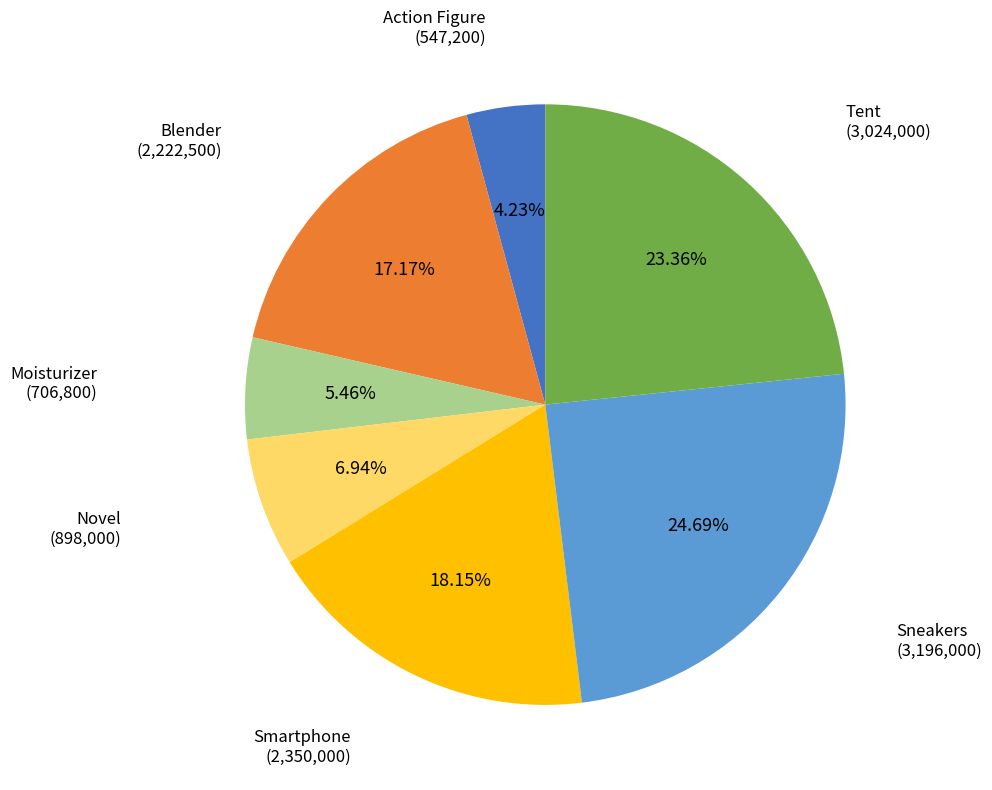

Which category has the biggest portion of the pie?

Sneakers